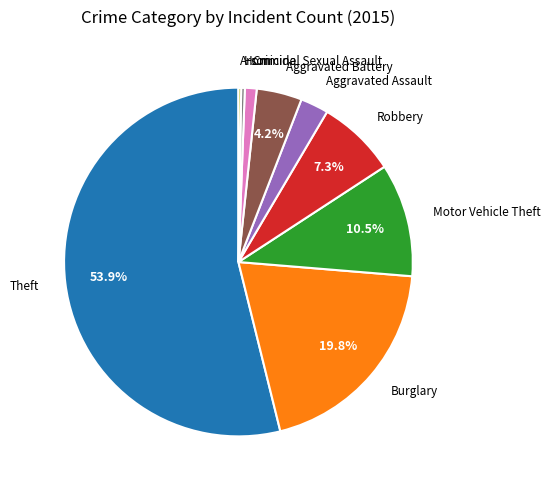

What portion of the pie excludes Aggravated Battery?

95.8%